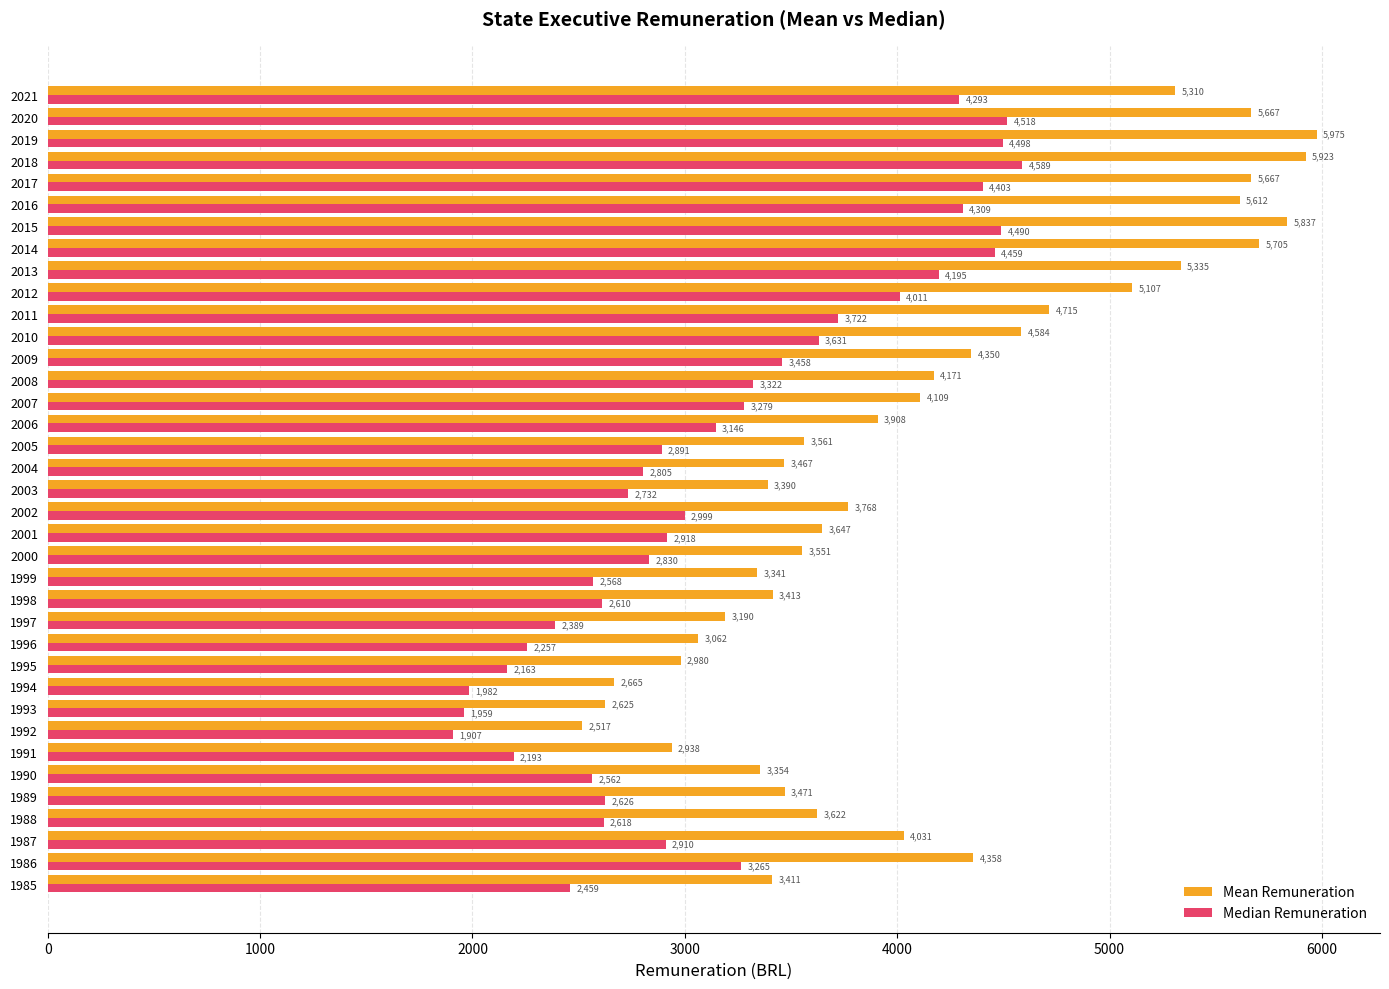

How many data points in Mean Remuneration are above 3767?

19